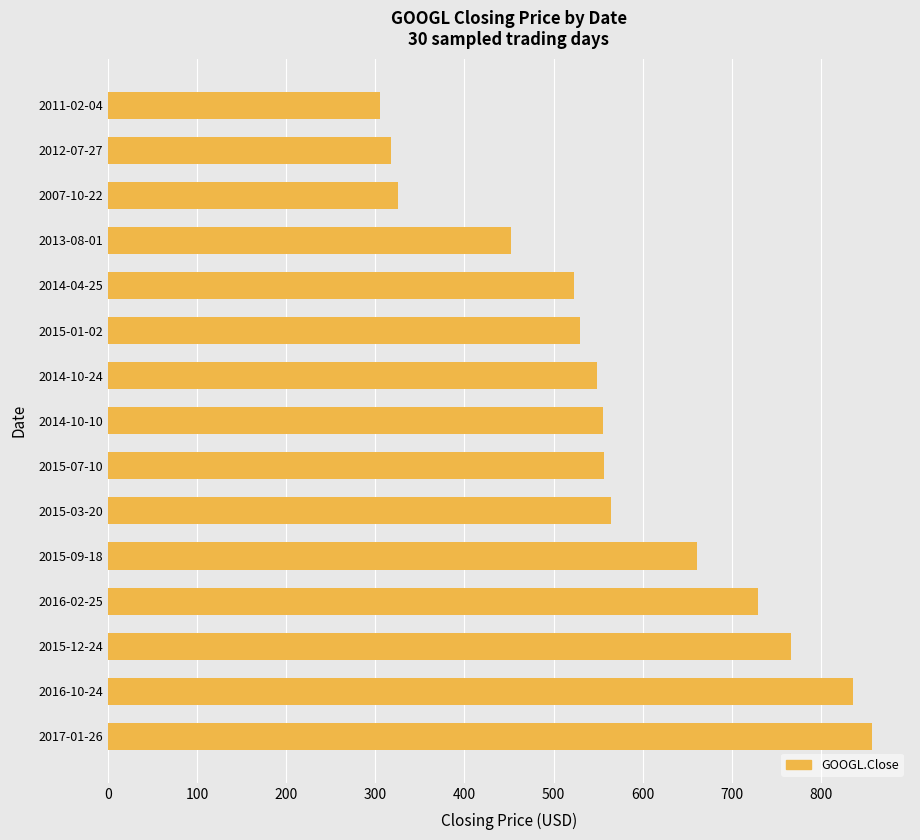

True or false: the data shows 166.8 at 2016-02-25.

False